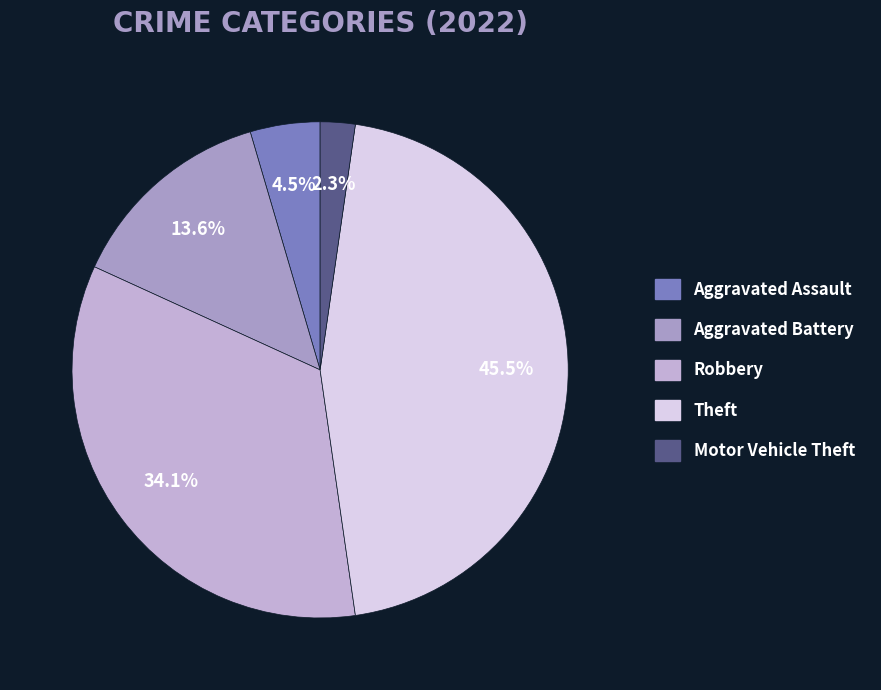

Which category has the biggest portion of the pie?

Theft